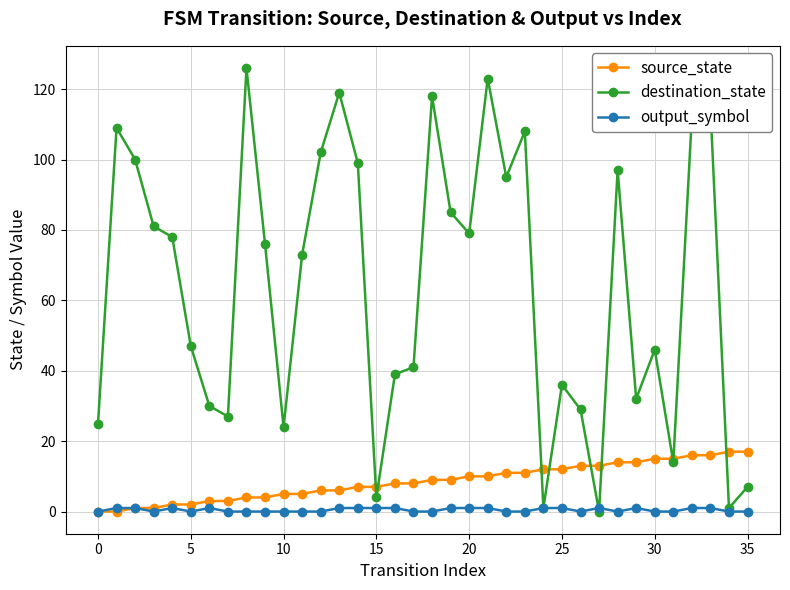

What is the sum of all destination_state values?

2298